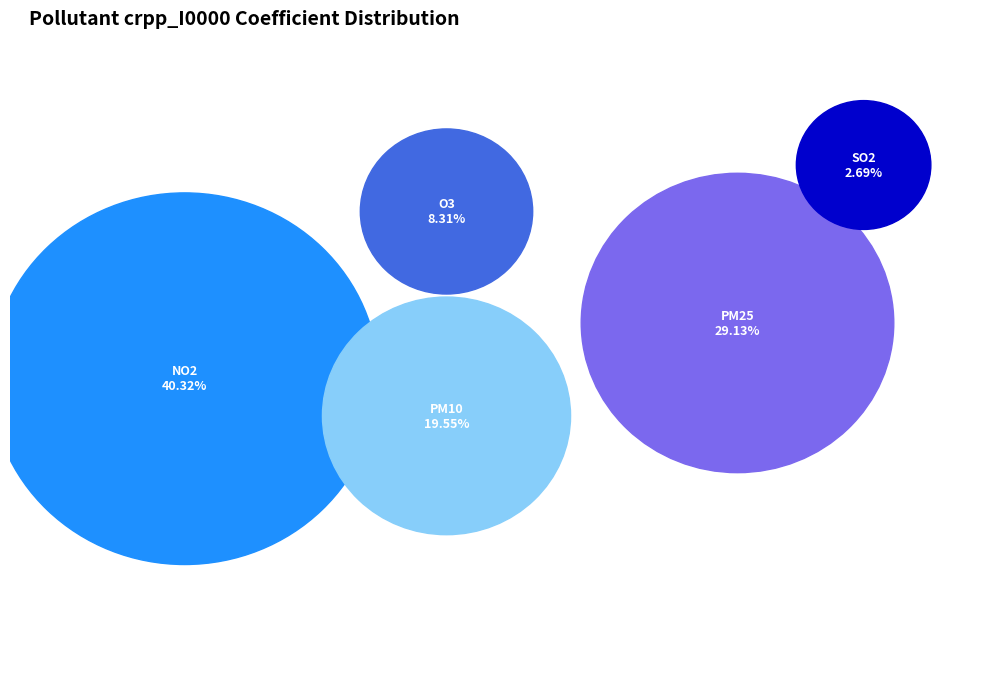

How many segments does this pie chart have?

5